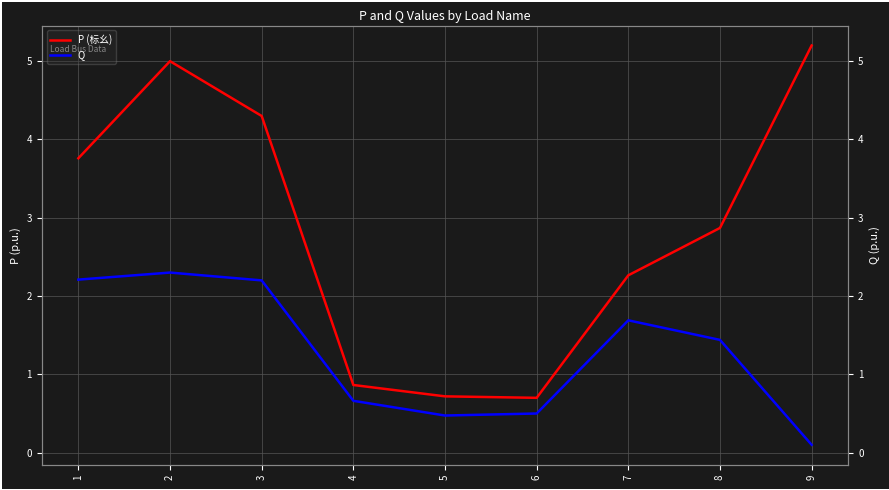

The value of P (标幺) at 5 is 0.7. True or false?

True